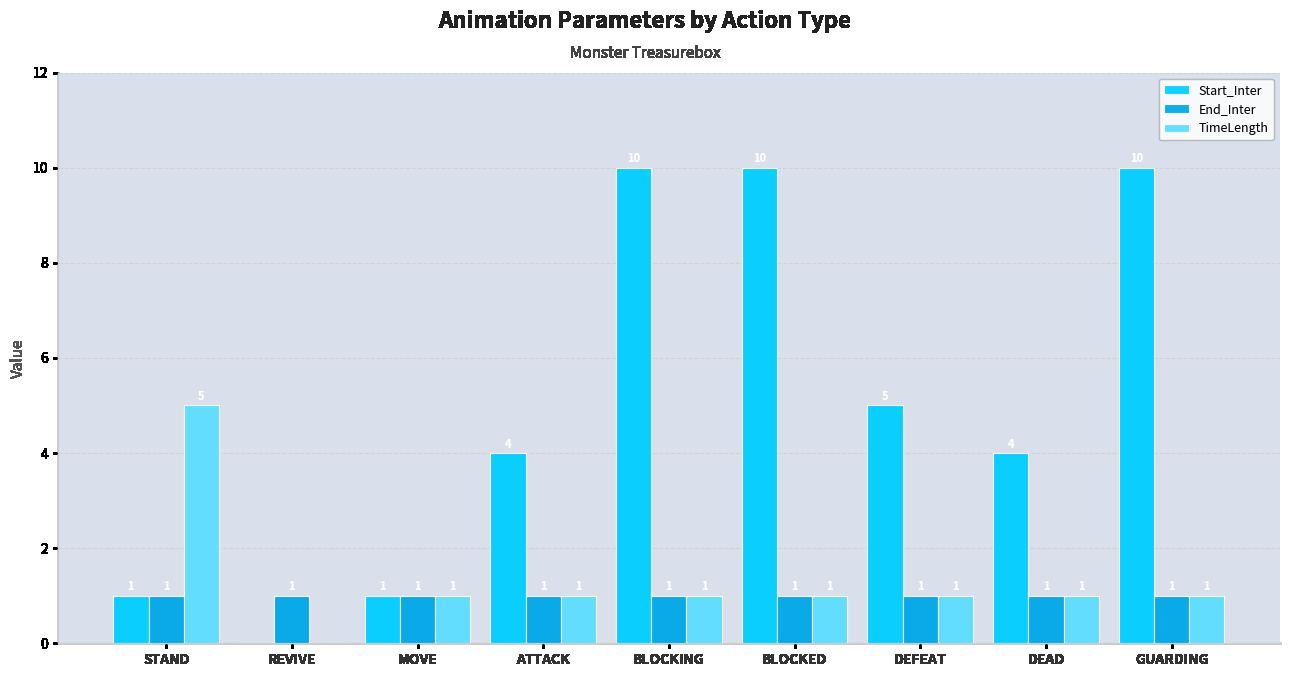

How many Start_Inter values are between 1 and 10?

8